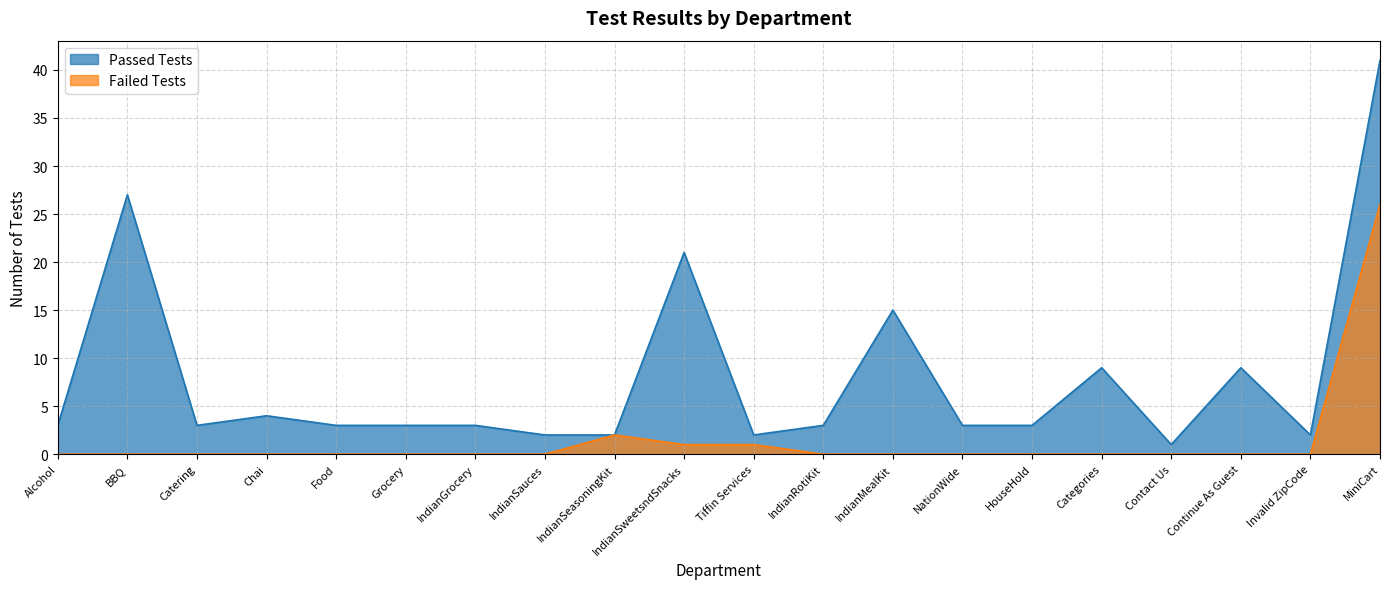

True or false: Failed Tests and Passed Tests cross at least once.

False